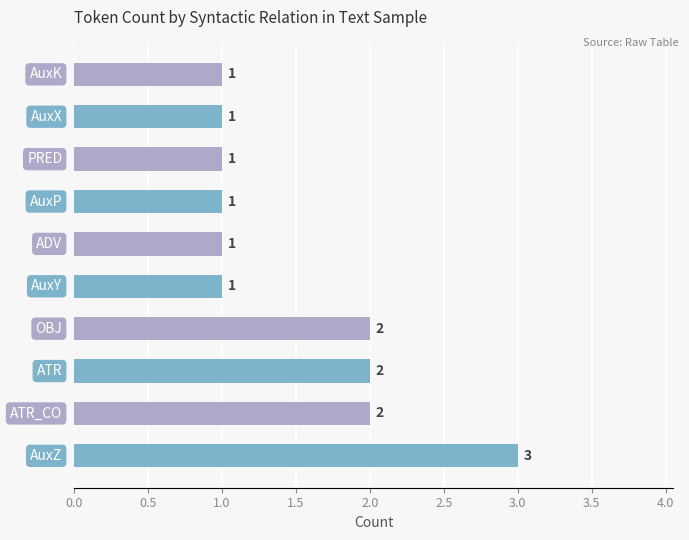

Are the bars horizontal?

Yes